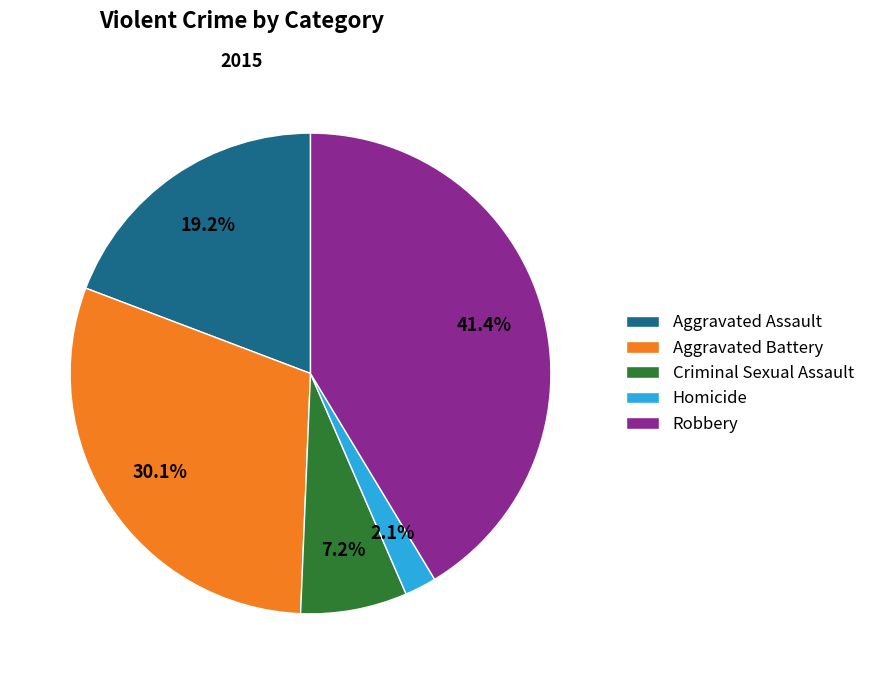

True or false: Aggravated Assault accounts for 19% of the total.

True